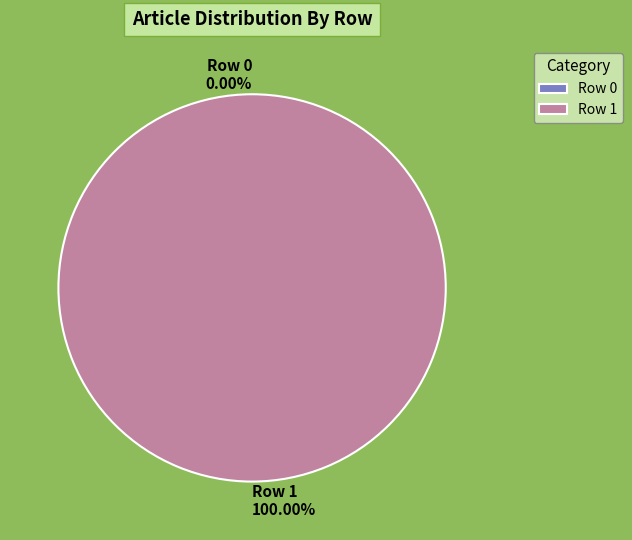

Which category has the smallest portion of the pie?

Row 0